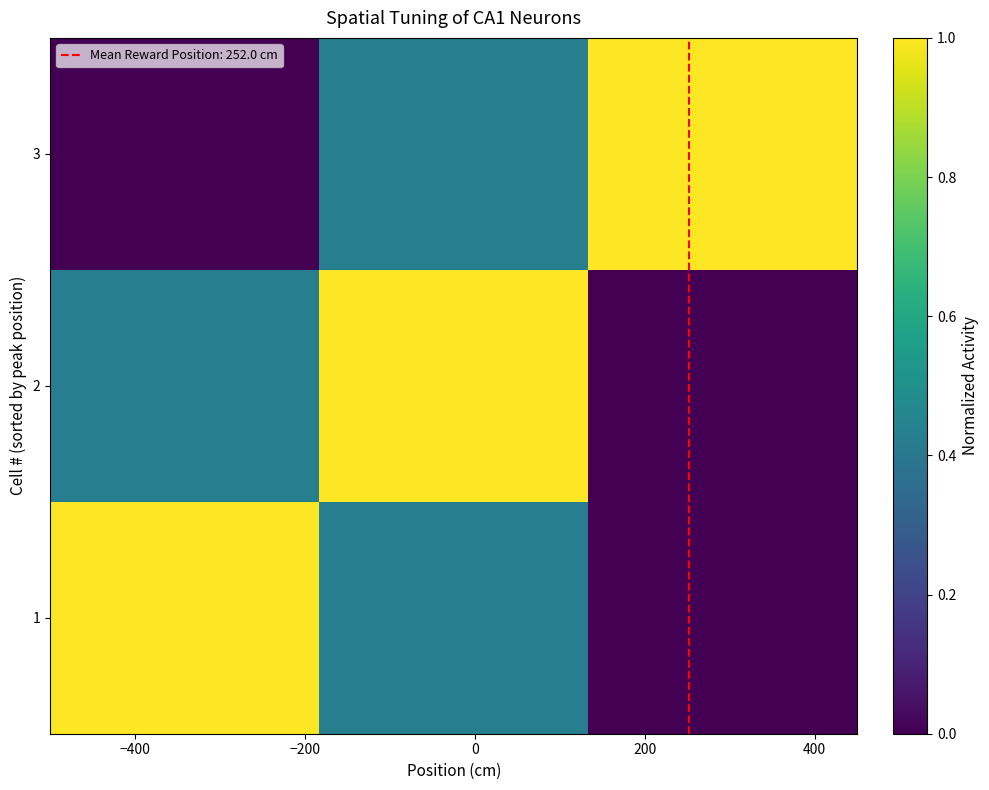

Reading left to right, extract all data points from this chart.

1: 1.0	0.4	0.0
2: 0.4	1.0	0.0
3: 0.0	0.4	1.0